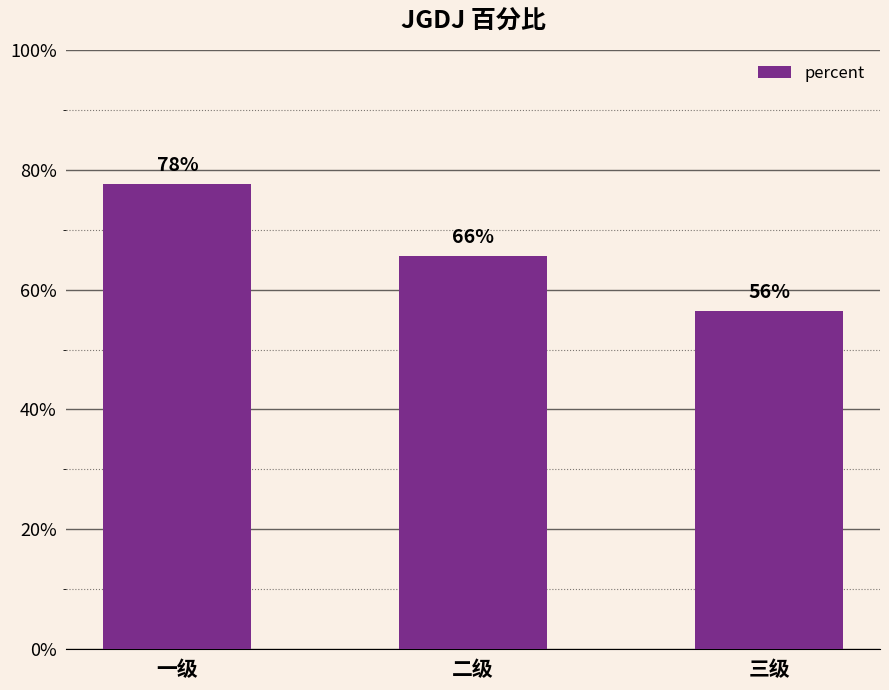

Are the bars horizontal?

No